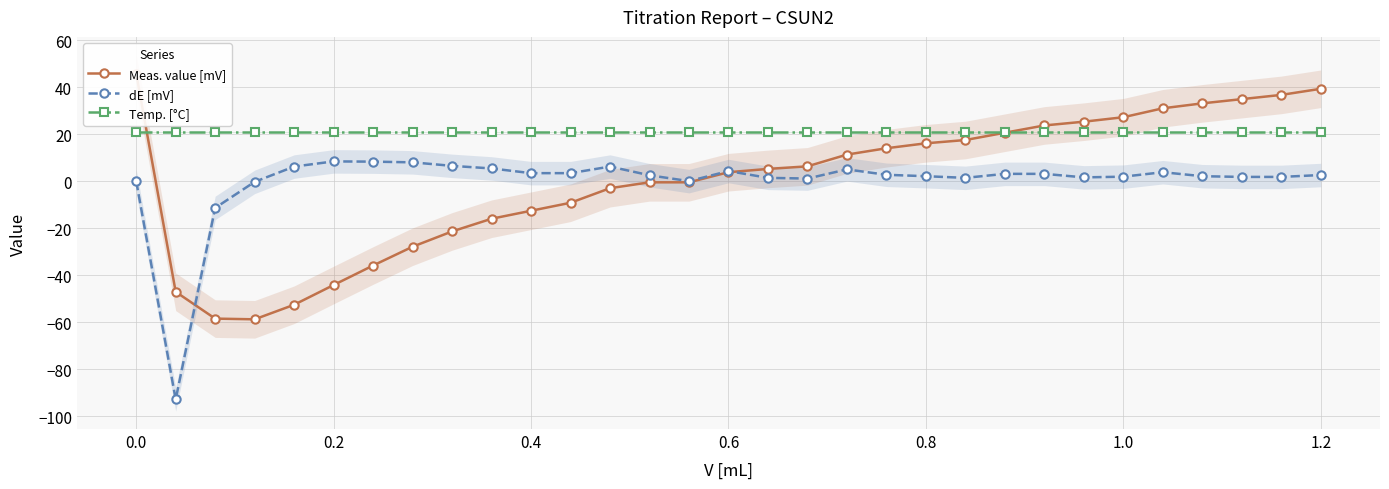

True or false: dE [mV] and Temp. [°C] cross at least once.

False